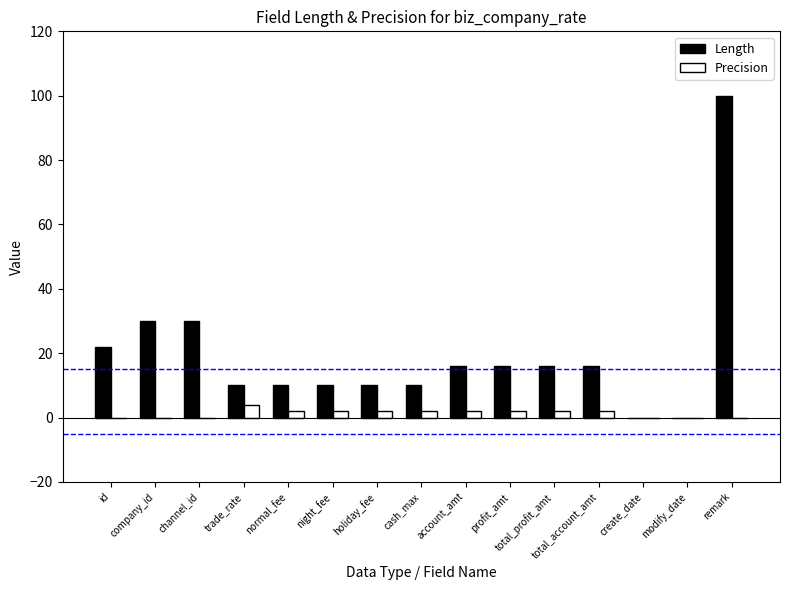

Reading left to right, extract all data points from this chart.

Length: id=22	company_id=30	channel_id=30	trade_rate=10	normal_fee=10	night_fee=10	holiday_fee=10	cash_max=10	account_amt=16	profit_amt=16	total_profit_amt=16	total_account_amt=16	create_date=0	modify_date=0	remark=100
Precision: id=0	company_id=0	channel_id=0	trade_rate=4	normal_fee=2	night_fee=2	holiday_fee=2	cash_max=2	account_amt=2	profit_amt=2	total_profit_amt=2	total_account_amt=2	create_date=0	modify_date=0	remark=0